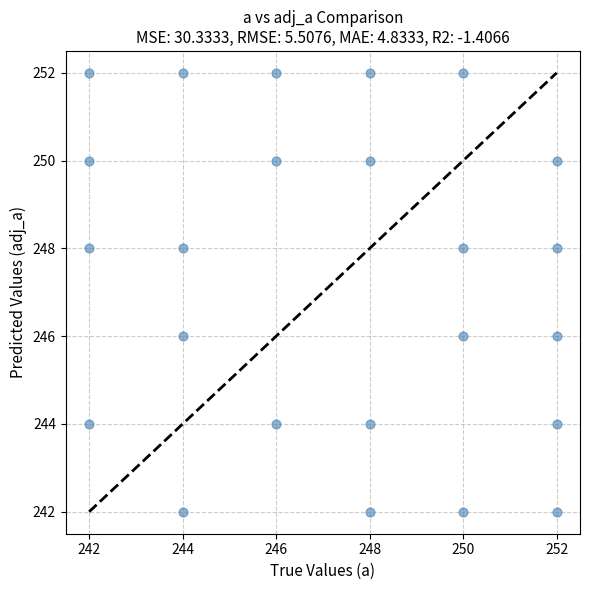

What is the range of X values (max minus min)?

10